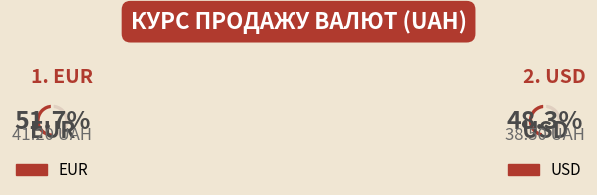

To the nearest percent, what percentage of the pie is EUR?

52%